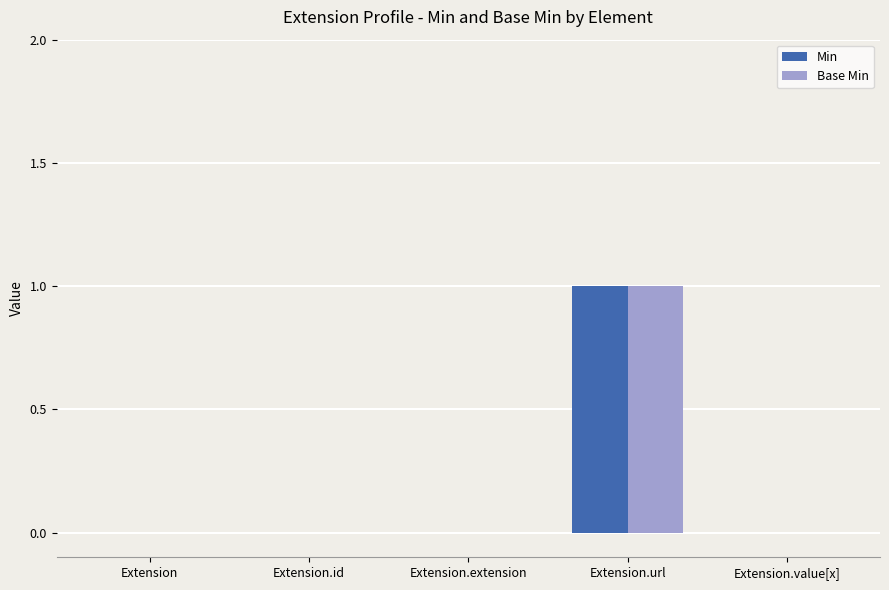

What is the difference between the Min values at Extension.value[x] and Extension.url?

1